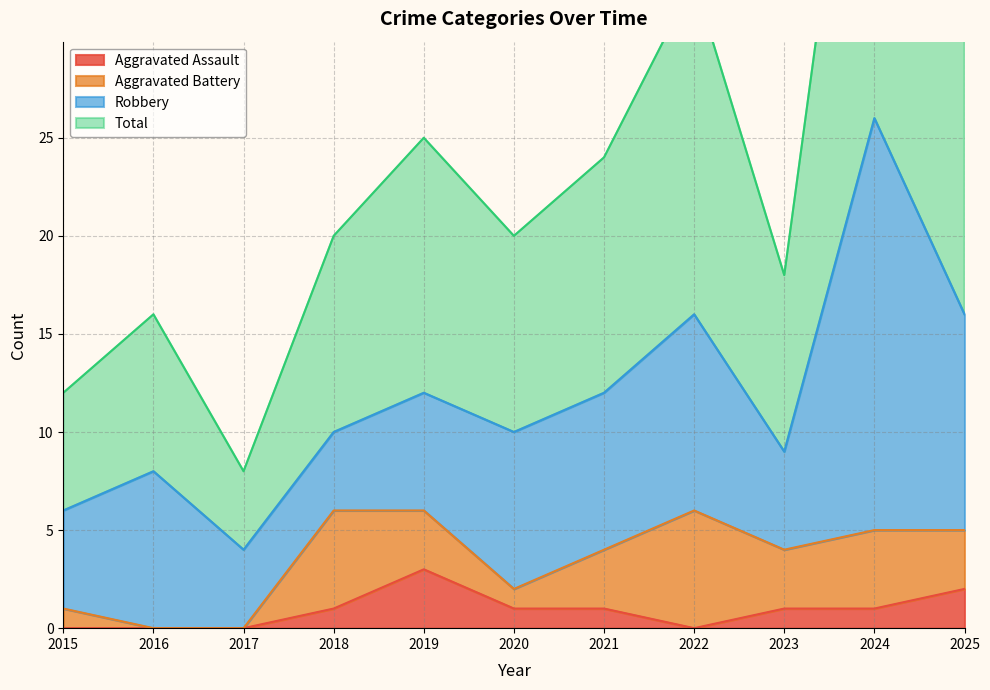

True or false: Total and Aggravated Assault cross at least once.

False